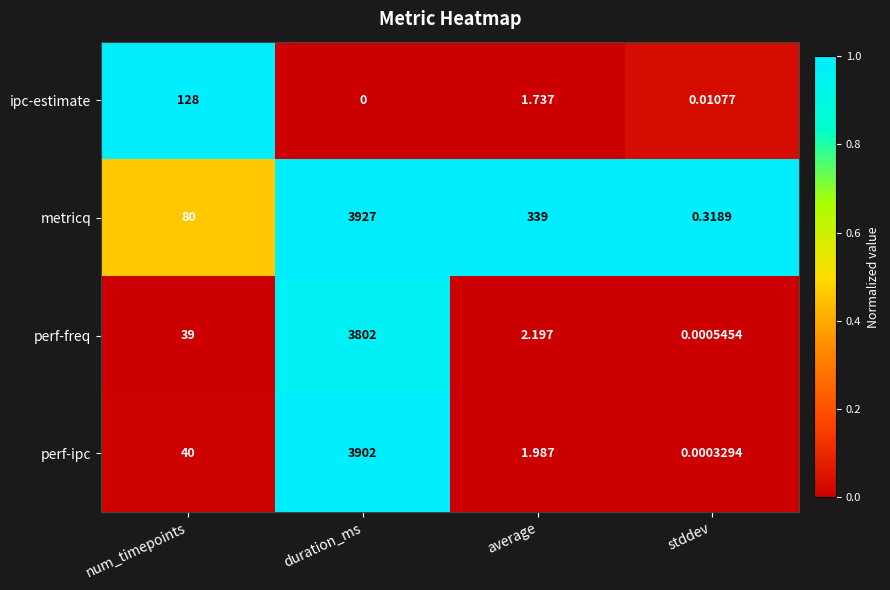

Is the value of perf-freq at duration_ms greater than the value of ipc-estimate at duration_ms?

Yes